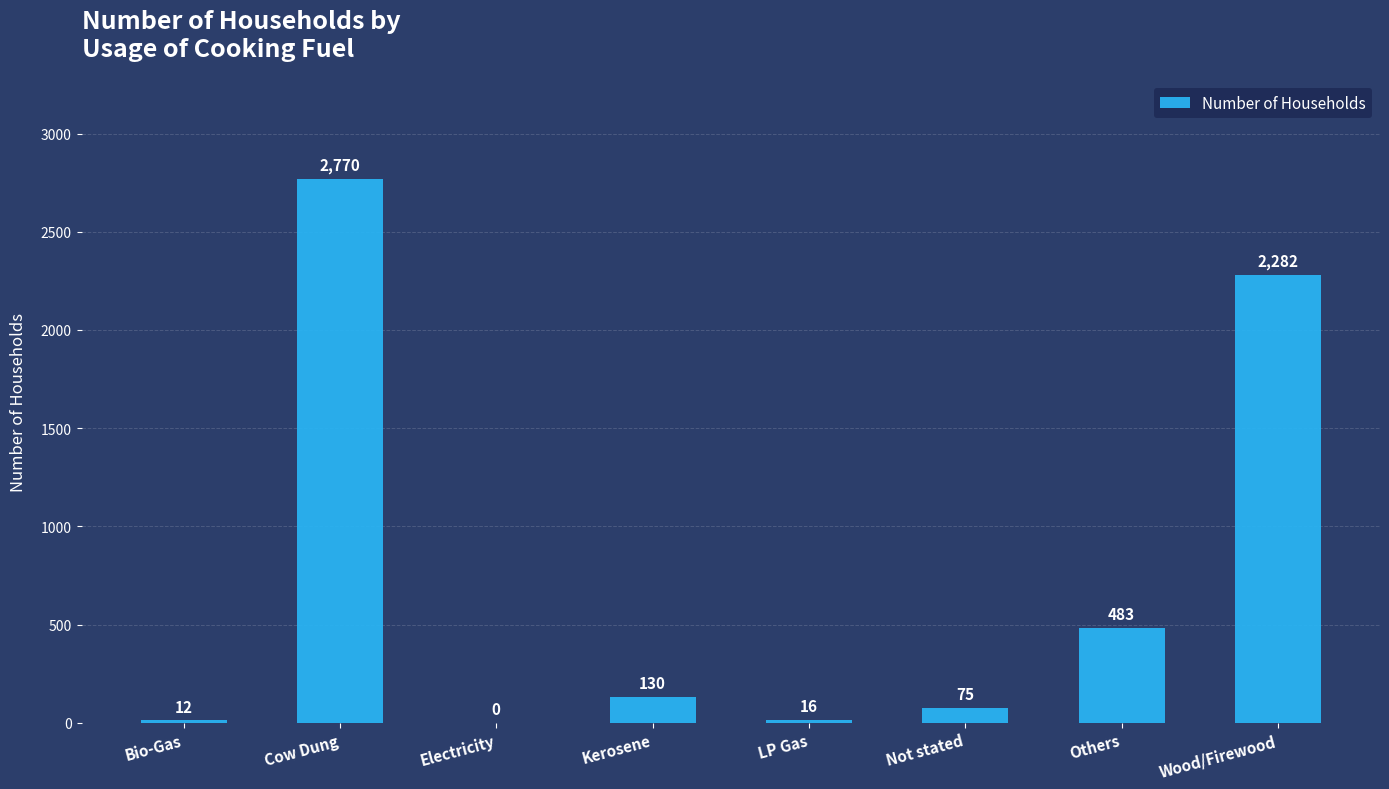

Where does the data first go above 130?

Cow Dung